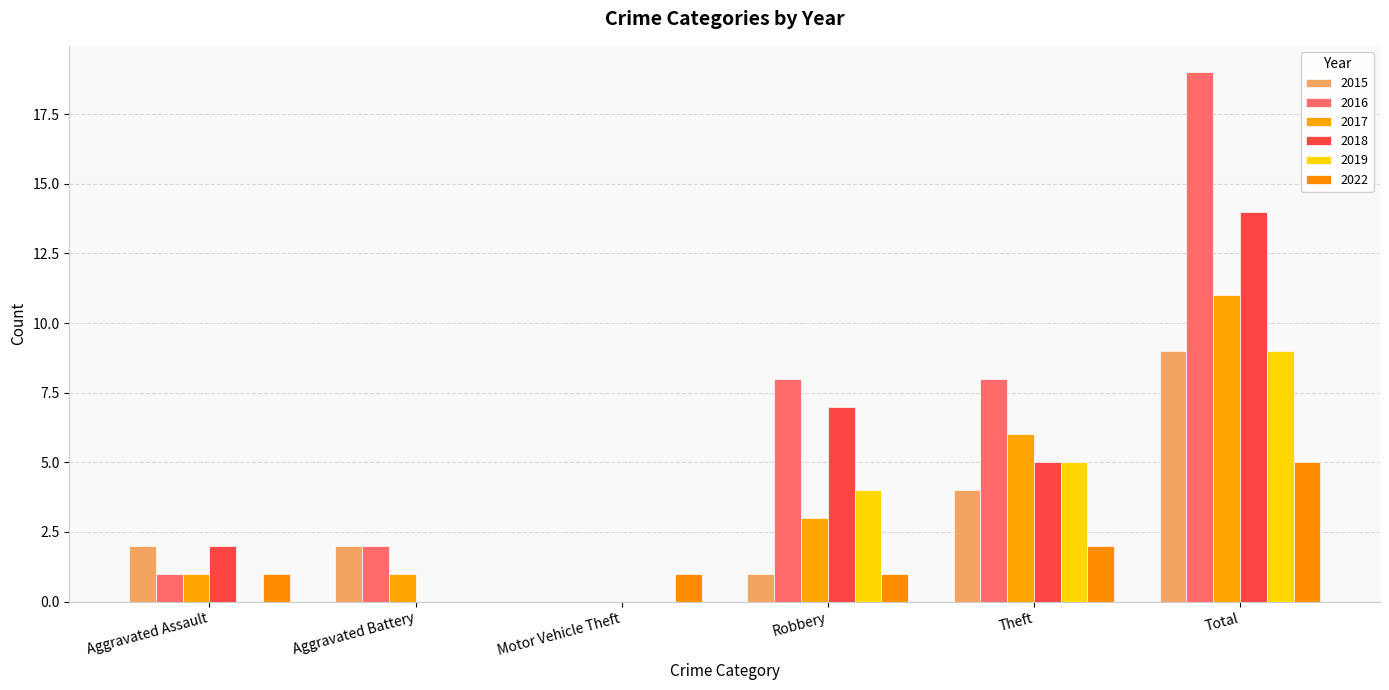

Reading left to right, list all the values displayed in this chart.

2015: 2	2	0	1	4	9
2016: 1	2	0	8	8	19
2017: 1	1	0	3	6	11
2018: 2	0	0	7	5	14
2019: 0	0	0	4	5	9
2022: 1	0	1	1	2	5